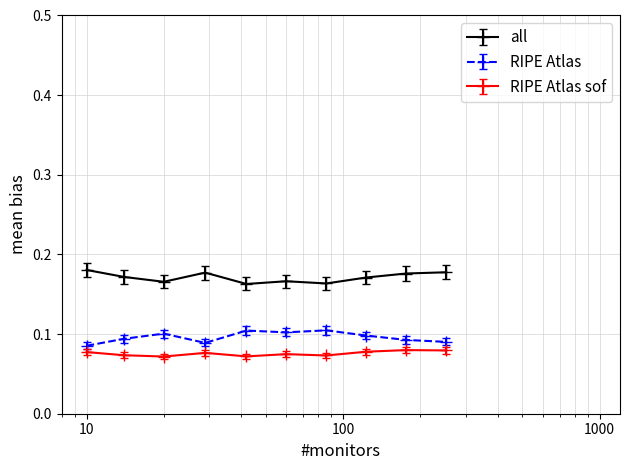

List the series in order of their peak value, highest first.

all, RIPE Atlas, RIPE Atlas sof